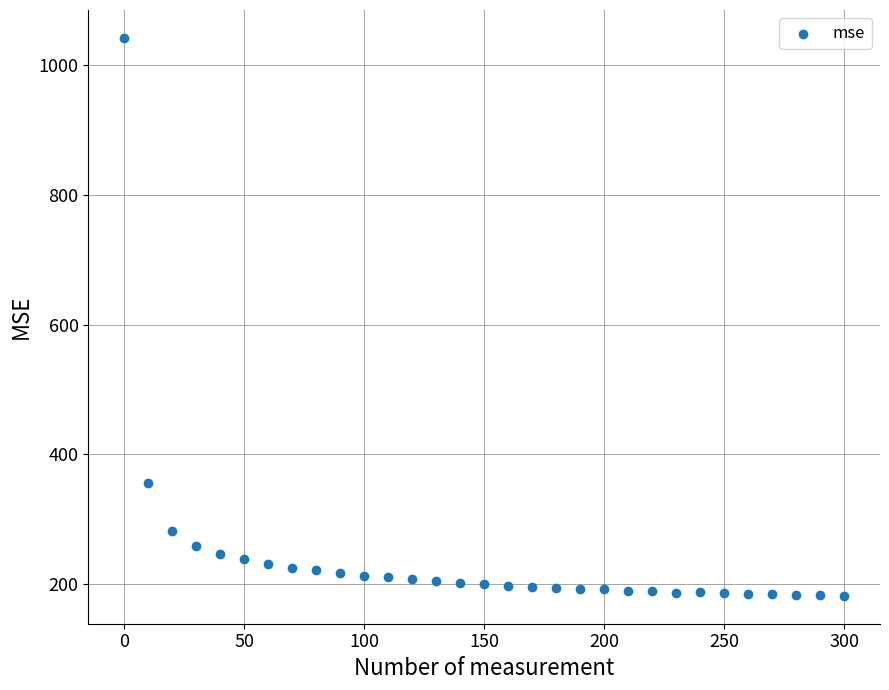

What Y value in the scatter plot is closest to 611?

356.3